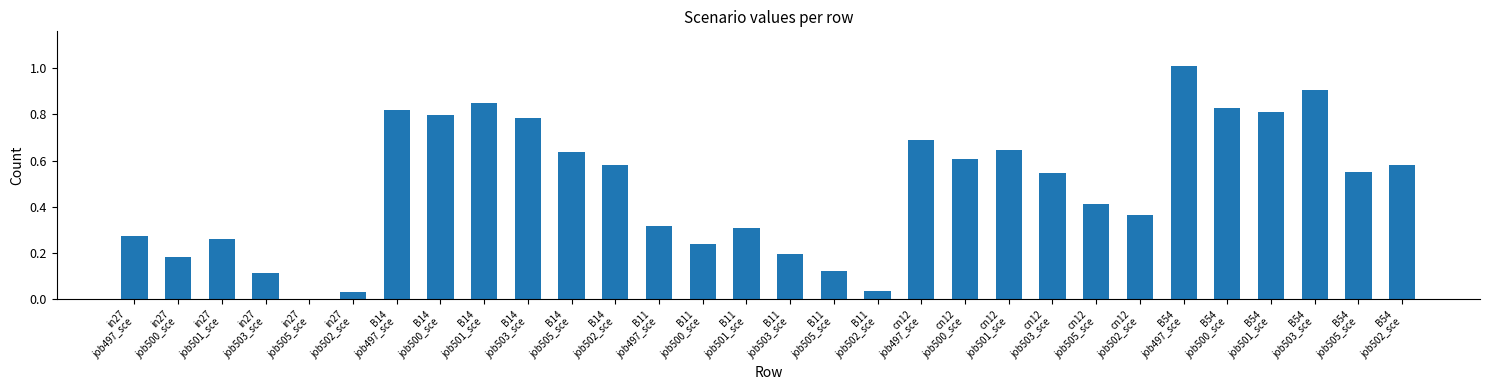

What is the sum of all values?

14.5